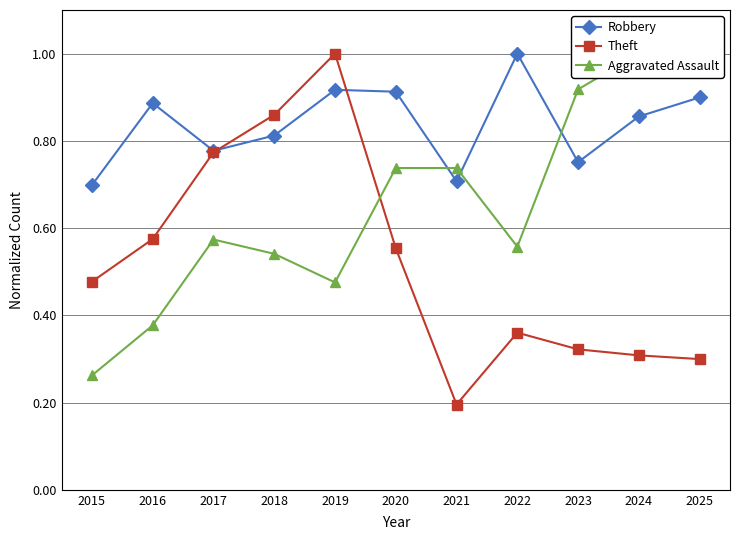

Is it true that Aggravated Assault equals 0.9 at 2022?

False